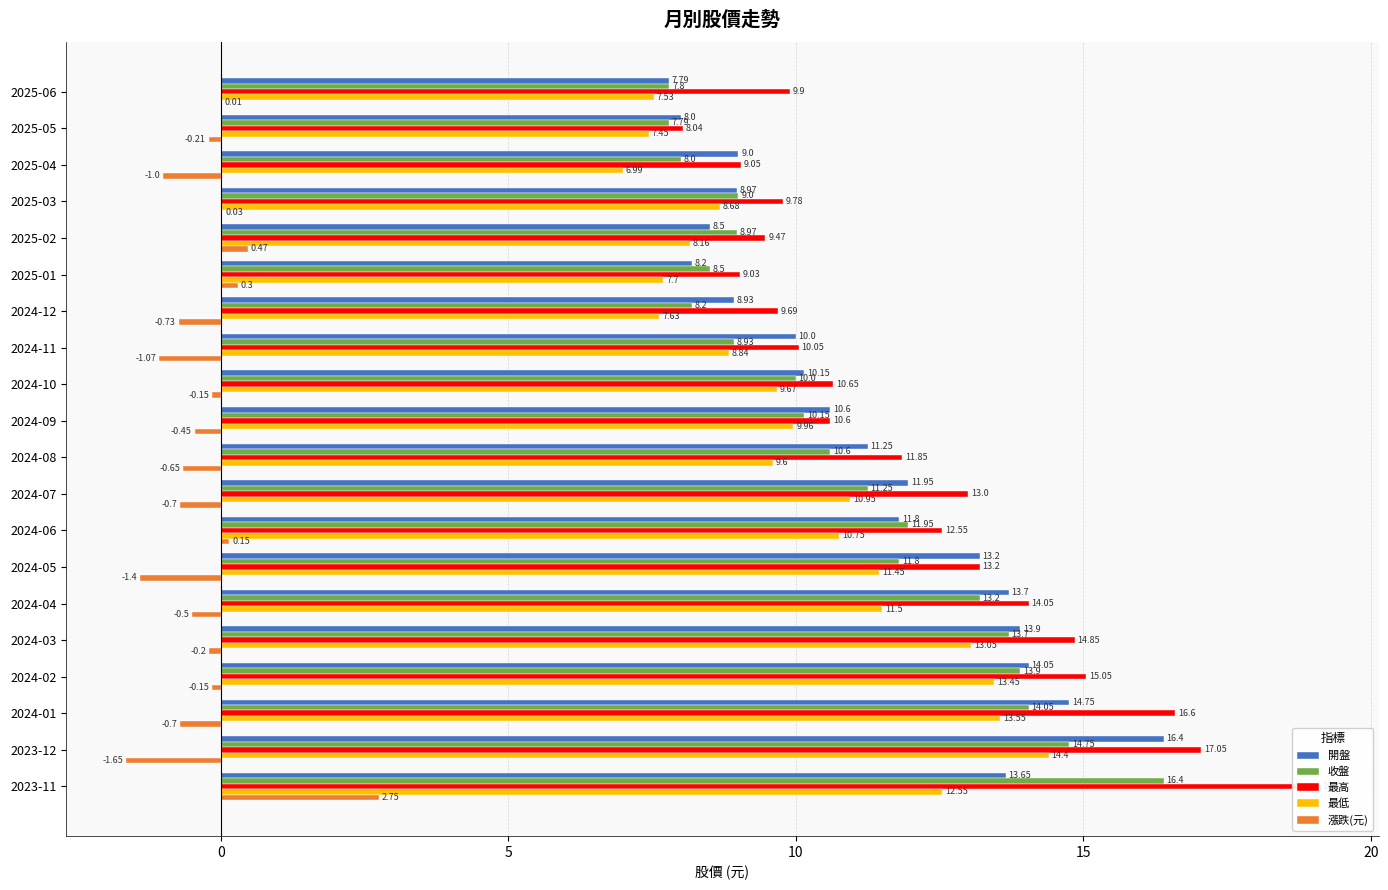

Which series has the largest total across all categories?

最高